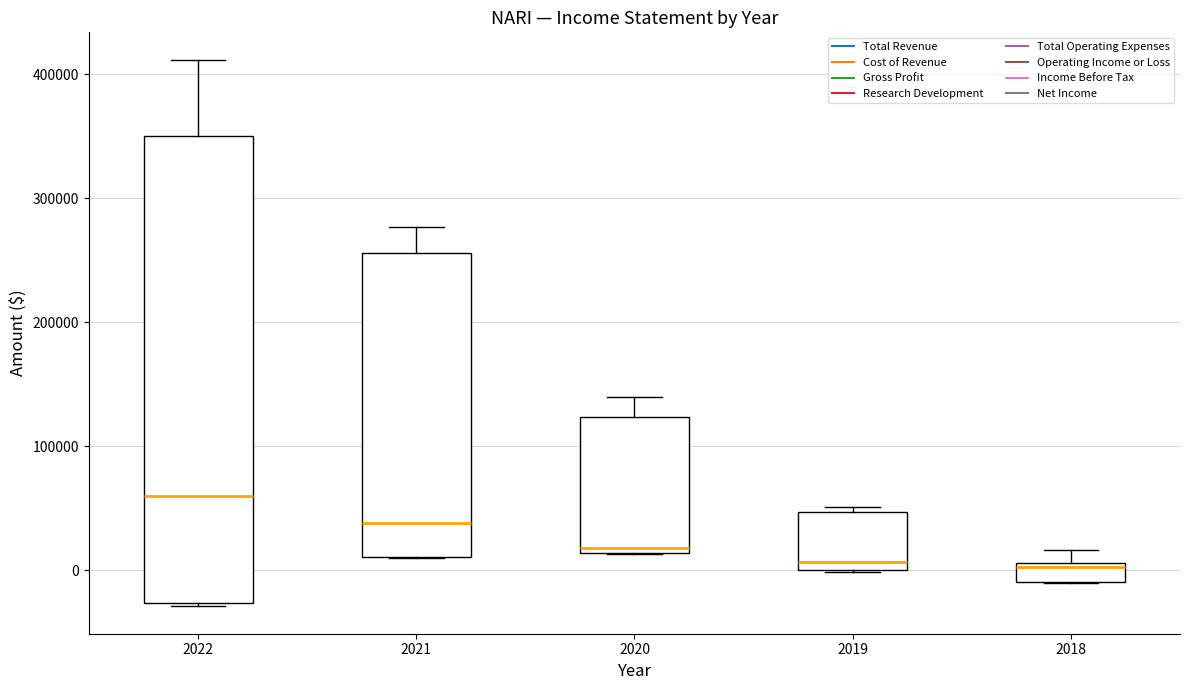

Comparing the boxes themselves (not the whiskers), which one is the tallest?

2022